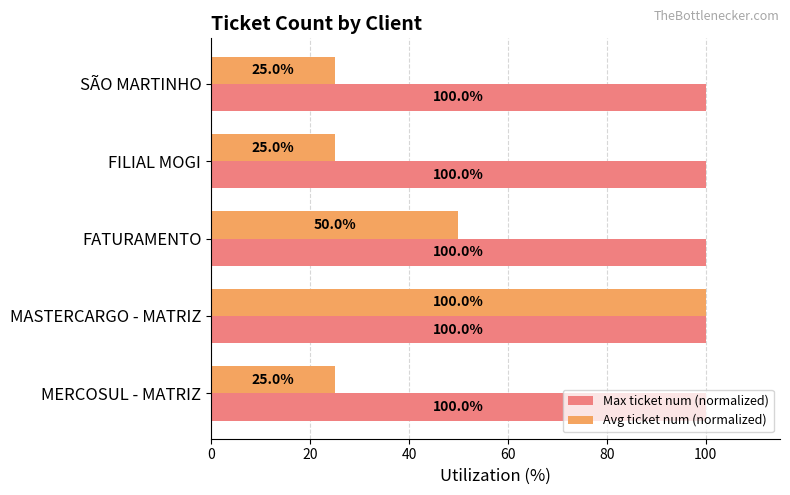

Where is Avg ticket num (normalized) nearest to the value 62?

FATURAMENTO